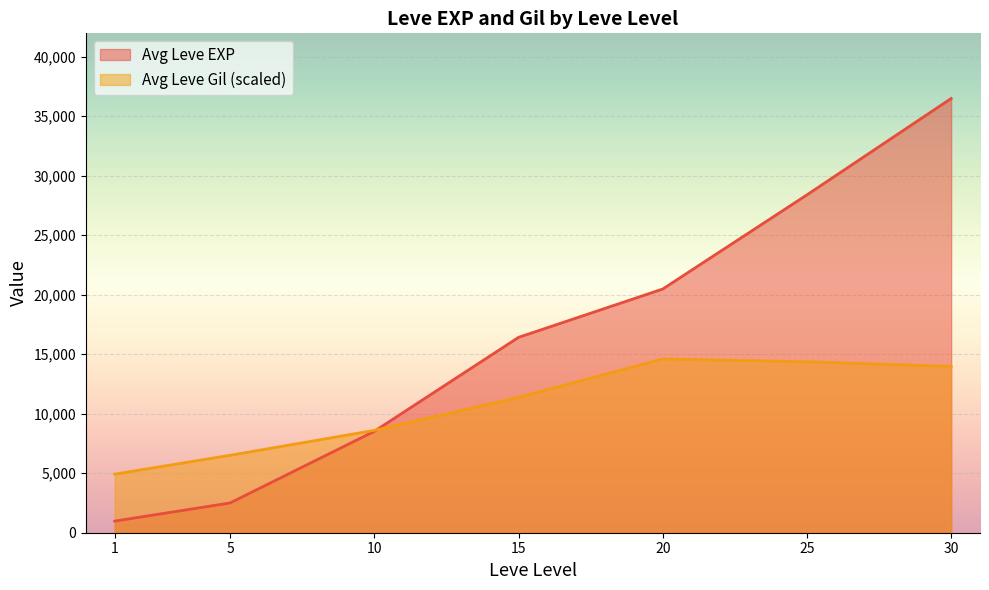

What is the total value across all series at 5?

9010.3